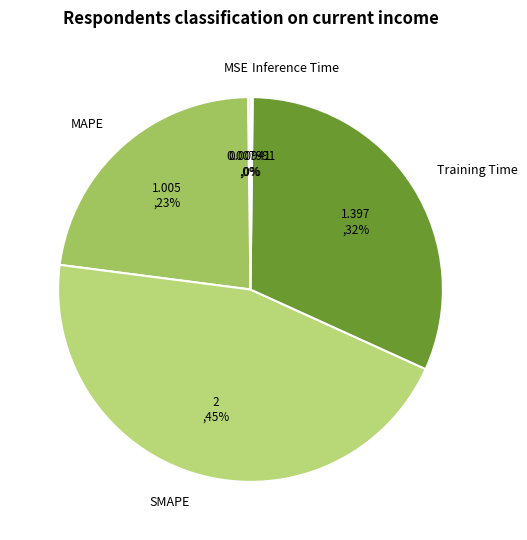

Approximately how many times larger is the value at SMAPE compared to Training Time?

1.4